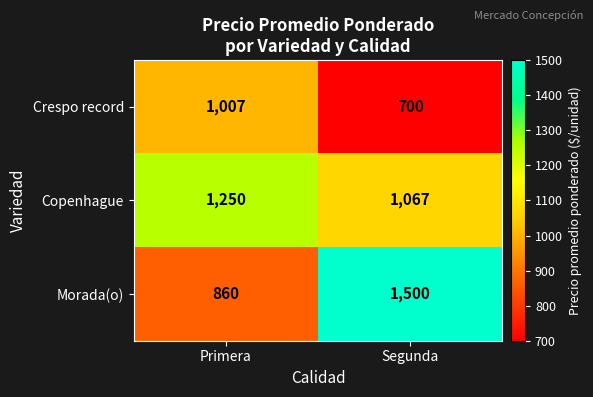

The value of Crespo record at Primera is 1007. True or false?

True